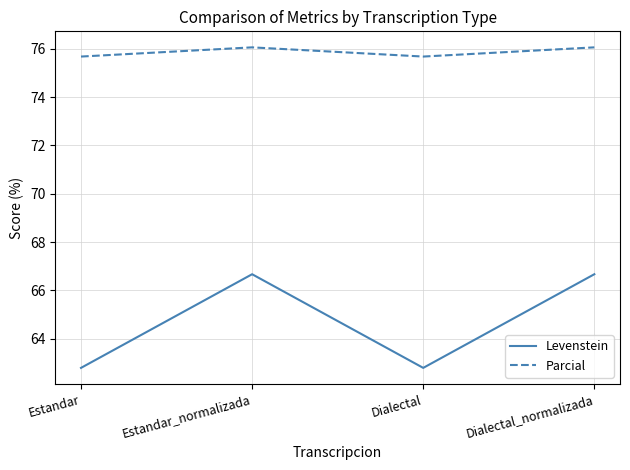

Reading left to right, list all the values displayed in this chart.

Levenstein: Estandar=62.8	Estandar_normalizada=66.7	Dialectal=62.8	Dialectal_normalizada=66.7
Parcial: Estandar=75.7	Estandar_normalizada=76.1	Dialectal=75.7	Dialectal_normalizada=76.1